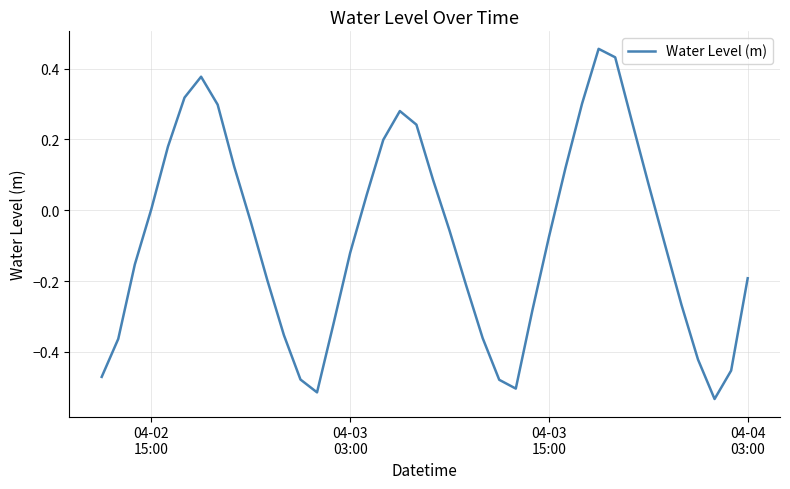

How many lines are shown in the chart?

1